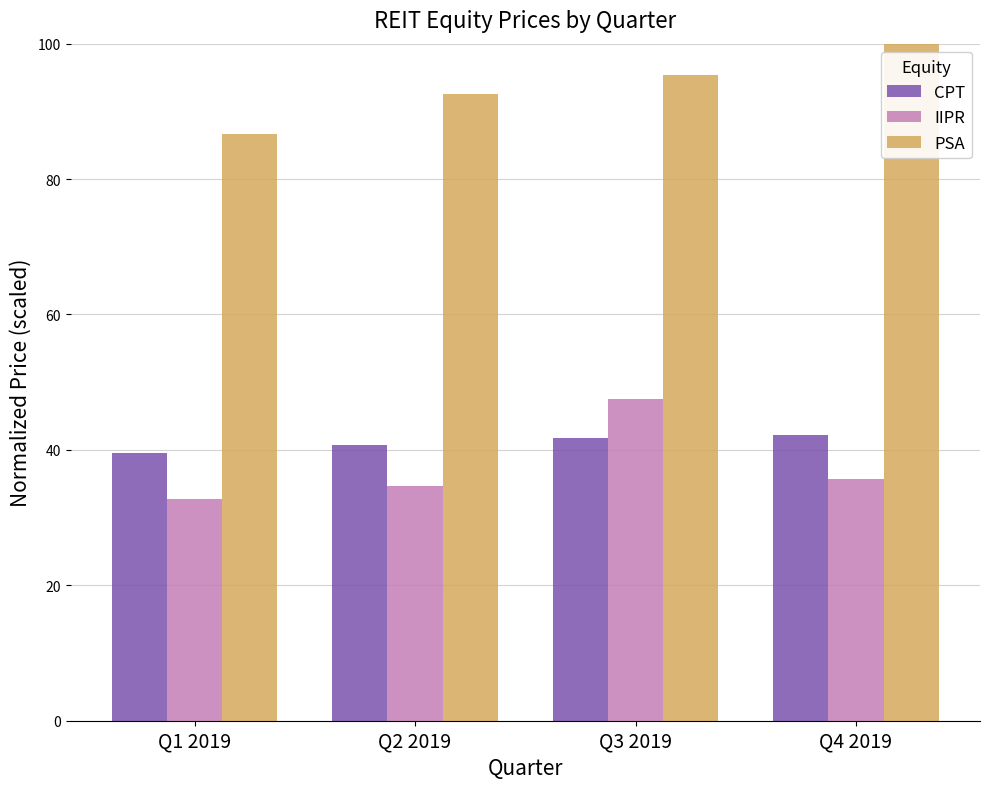

What is the label of the 4th bar from the right?

Q1 2019